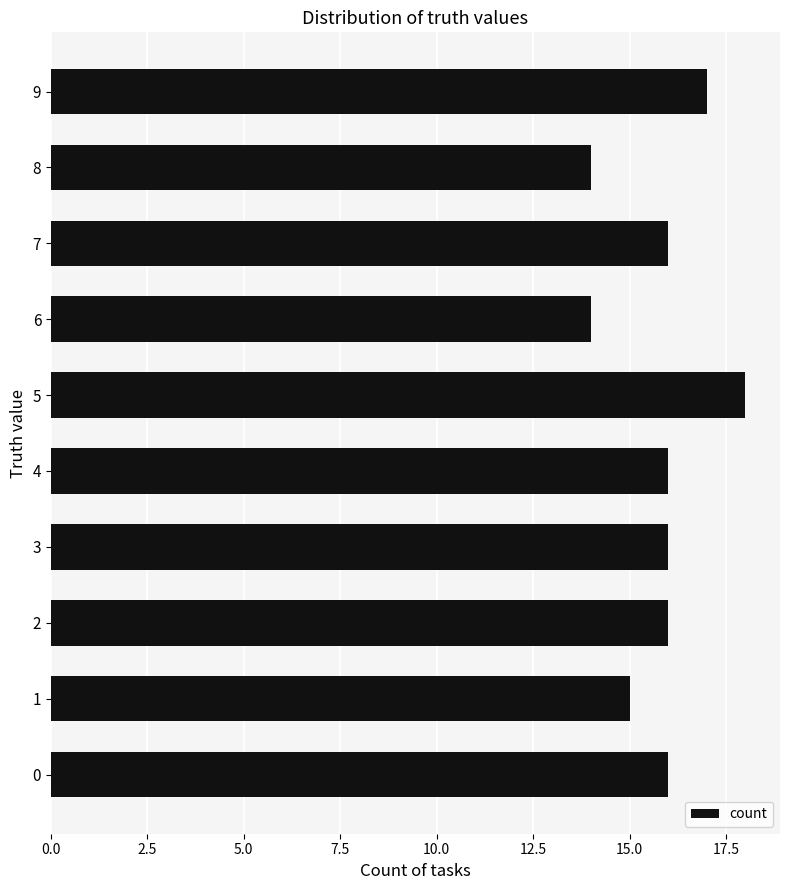

Approximately how many times larger is the value at 9 compared to 0?

1.1